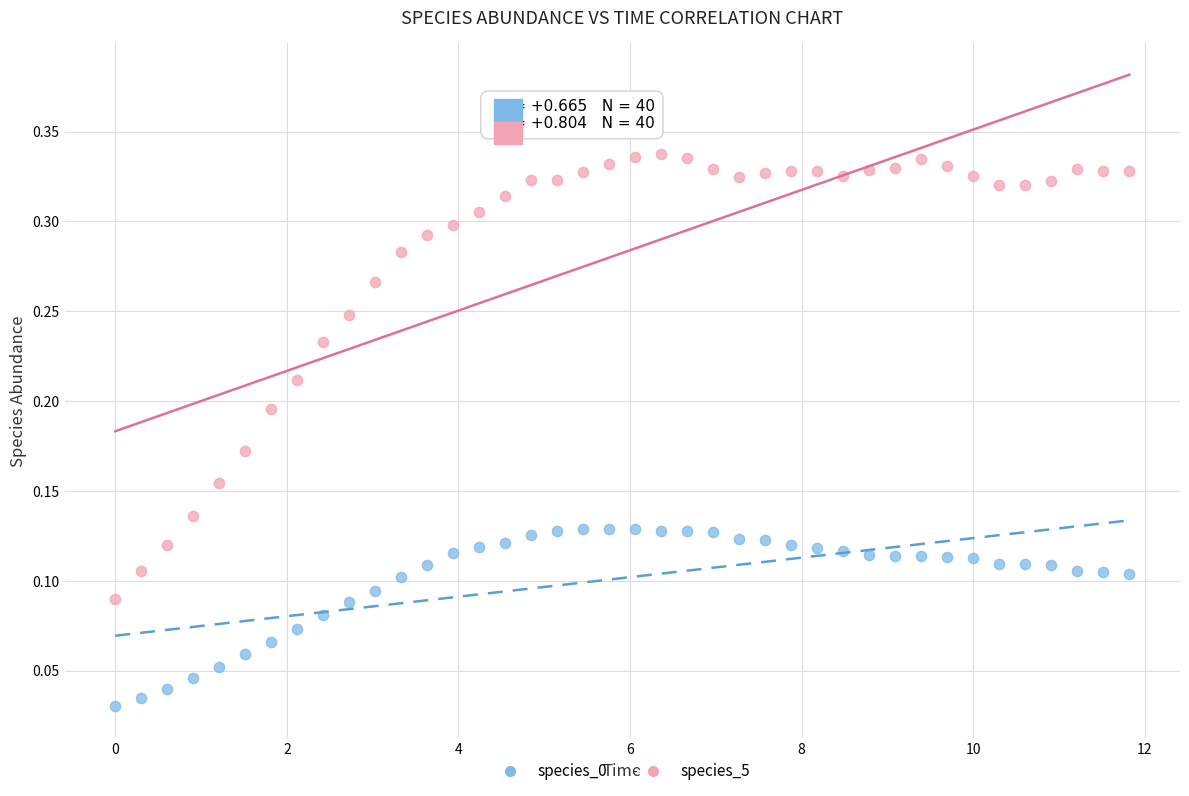

Which series has the largest Y range (max minus min)?

species_5